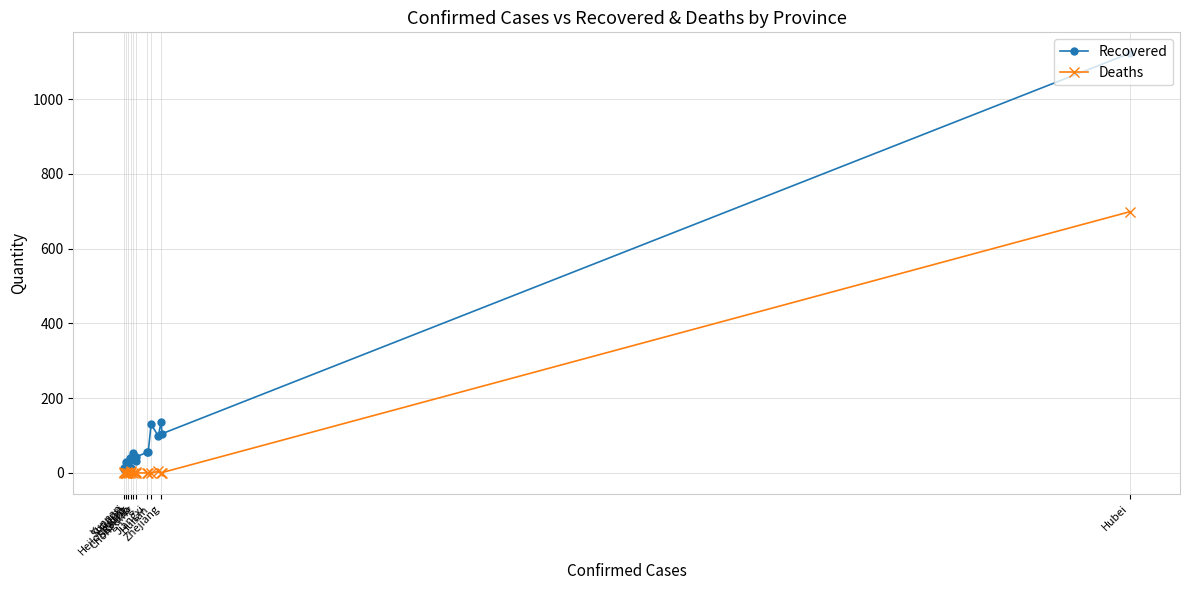

What is the sum of the Deaths values at Hunan and Sichuan?

1